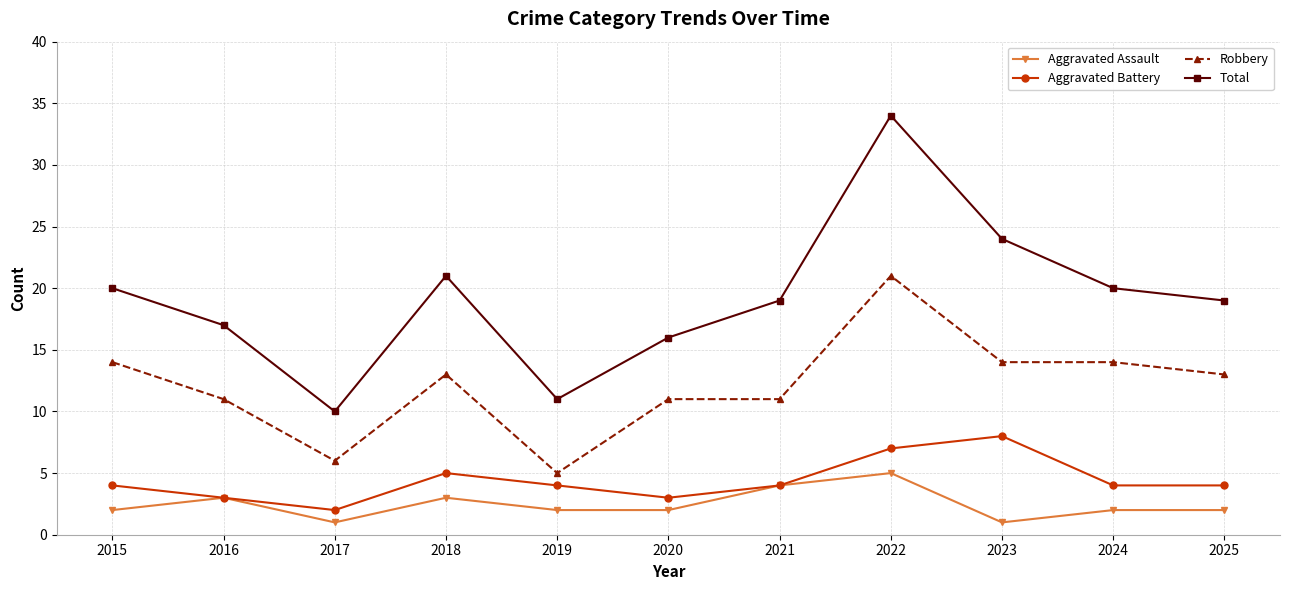

Where is the first local minimum for Total?

2017